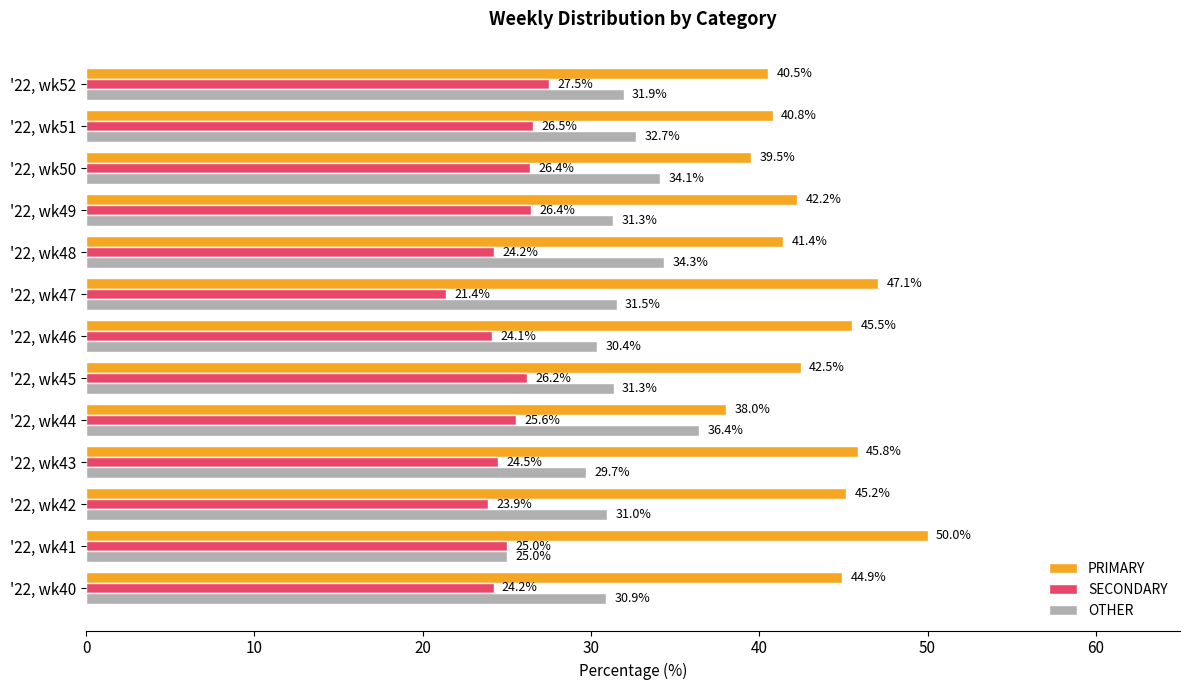

What value does the PRIMARY series have at '22, wk47?

47.1